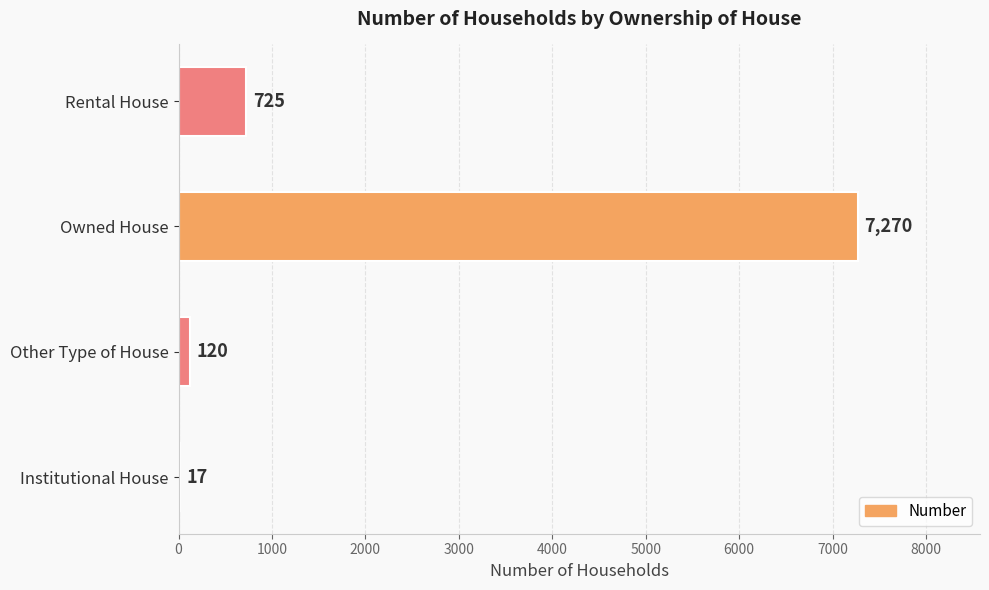

What is the change in value from Owned House to Rental House?

-6545